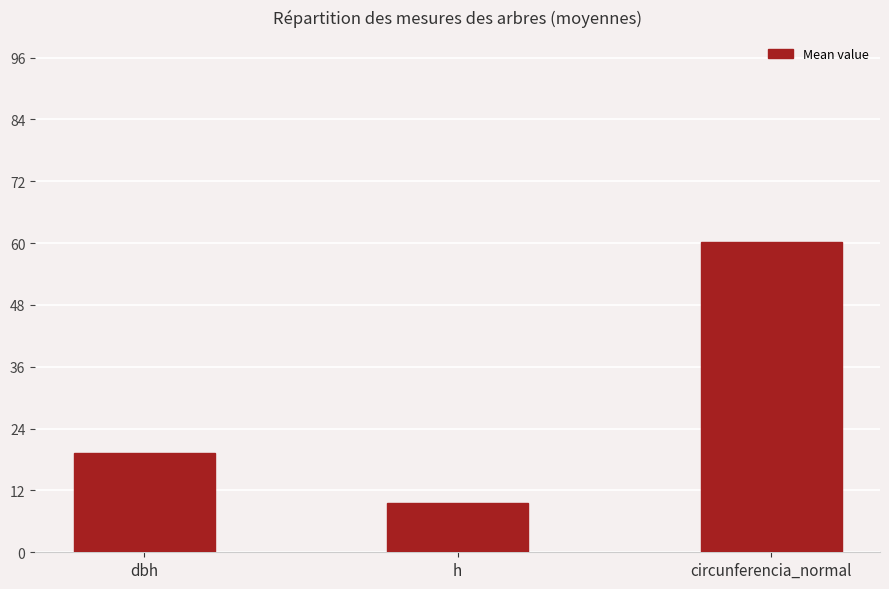

List the labels in order of value, largest first.

circunferencia_normal, dbh, h